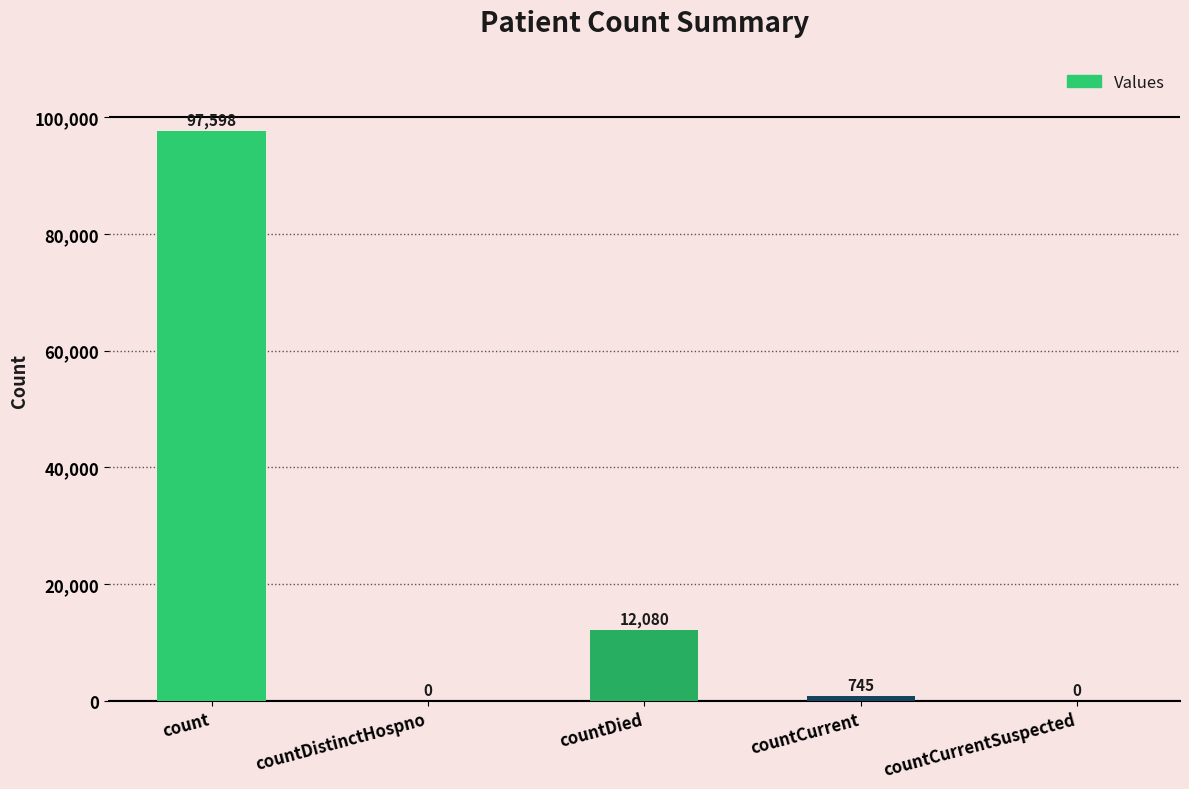

The chart shows a value of 19913 at countDied. True or false?

False